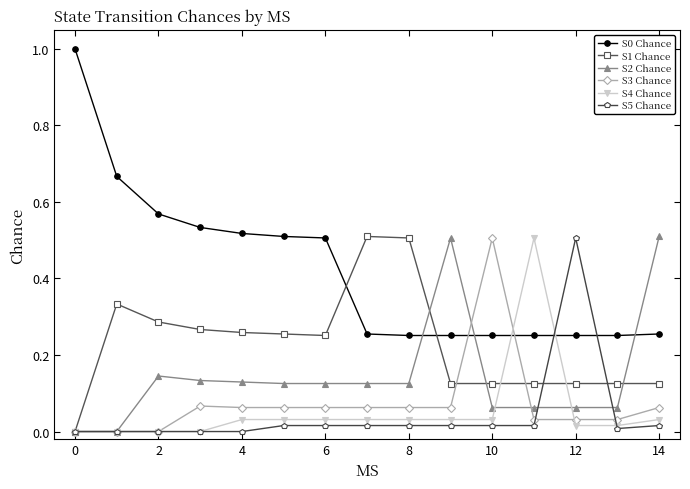

What is the maximum value shown in the chart?

1.0